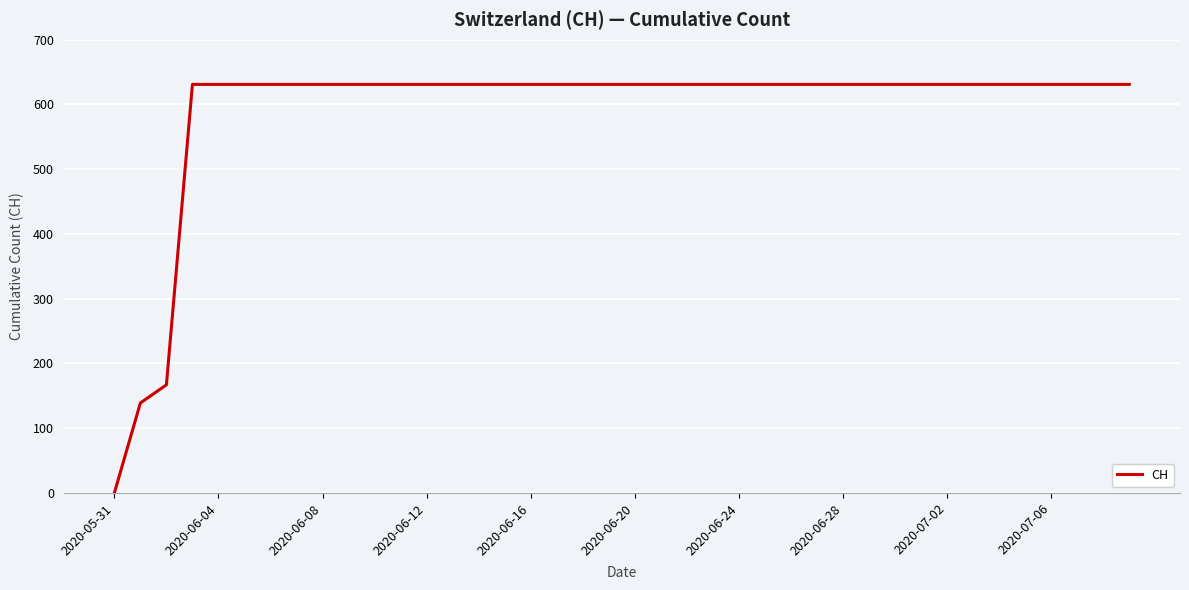

Is this an area chart (filled region under the line)?

No